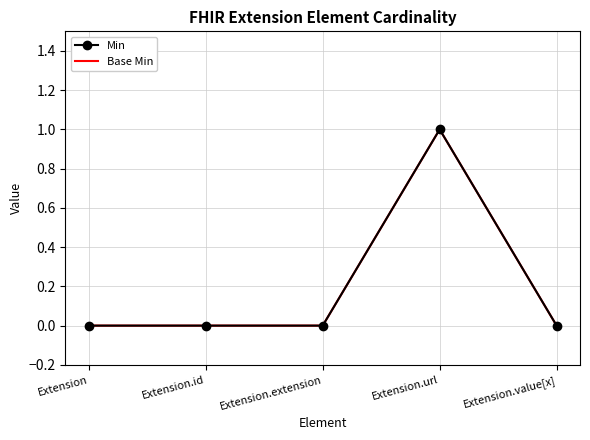

What is the change in value from Extension.url to Extension.value[x]?

-1